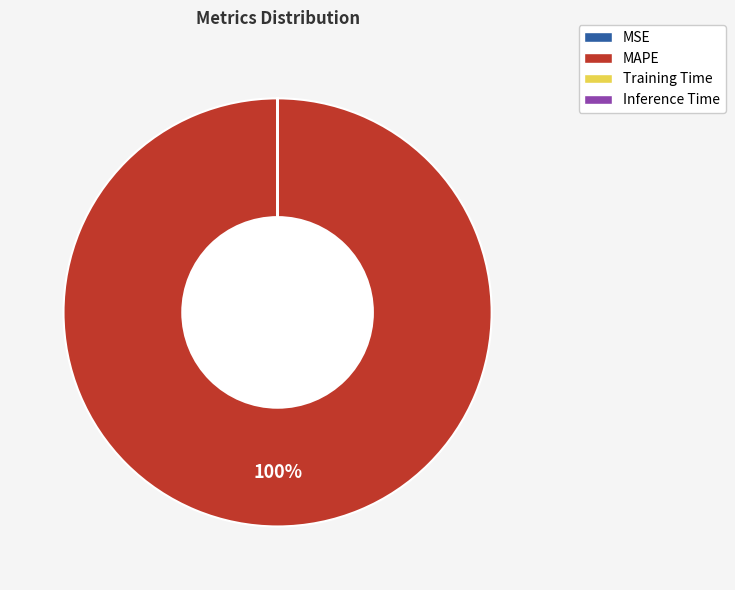

To the nearest percent, what is the average slice percentage?

25%